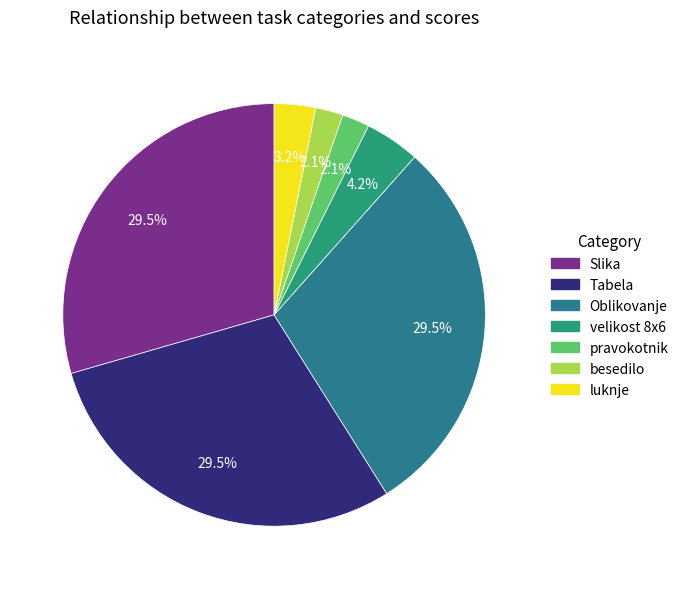

How much of the chart is everything except luknje?

96.8%